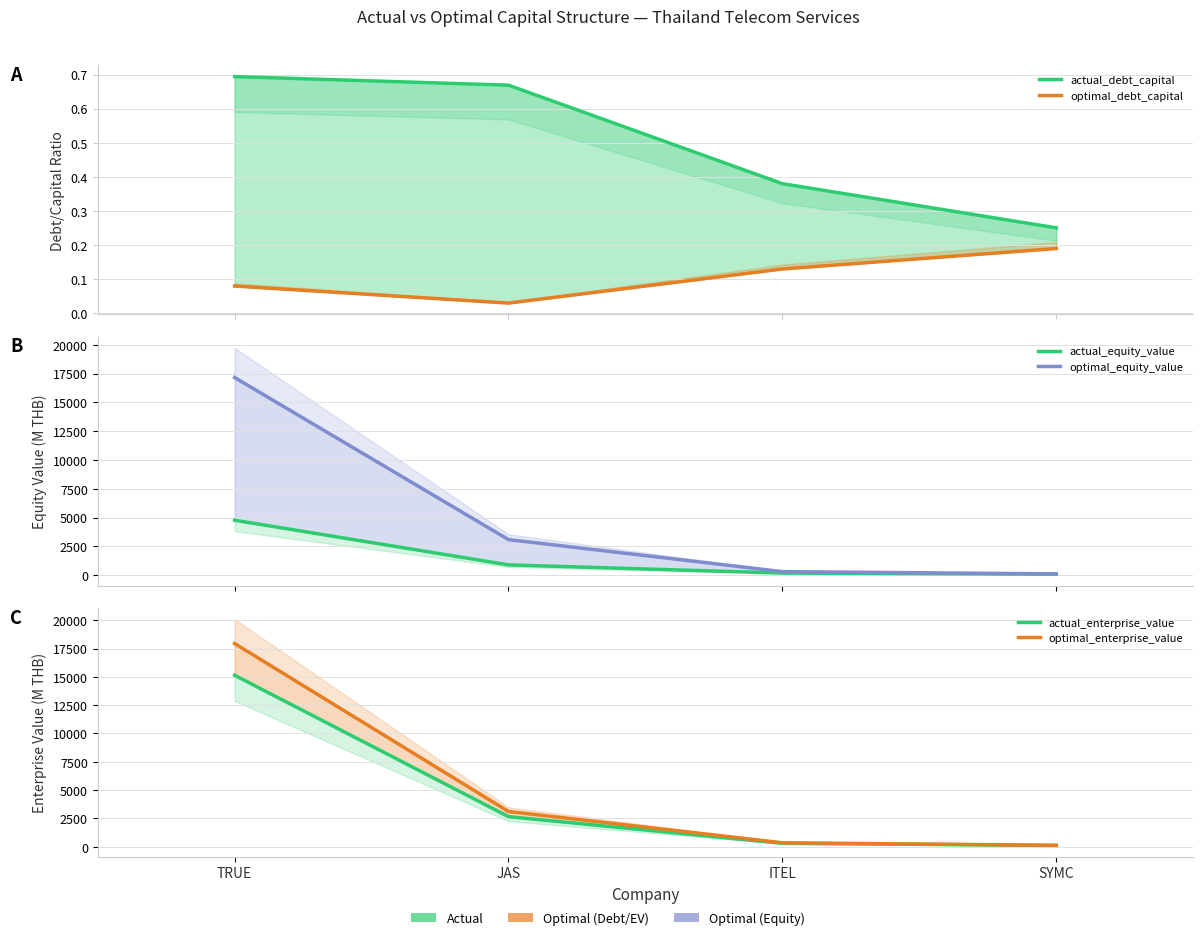

What is the difference between the optimal_debt_capital values at JAS and SYMC?

0.2